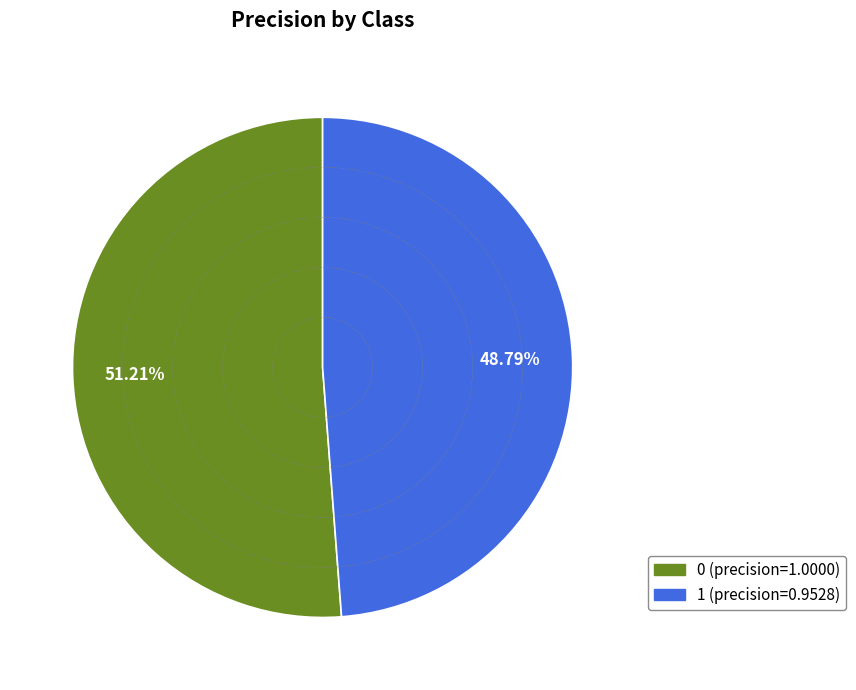

Count the number of slices in the pie.

2